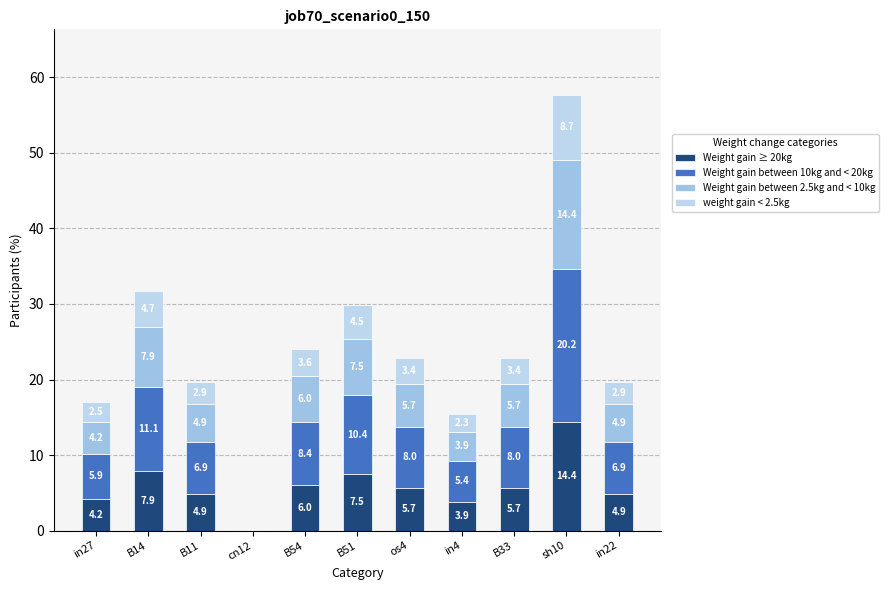

Is it true that Weight gain ≥ 20kg equals 0.1 at os4?

False